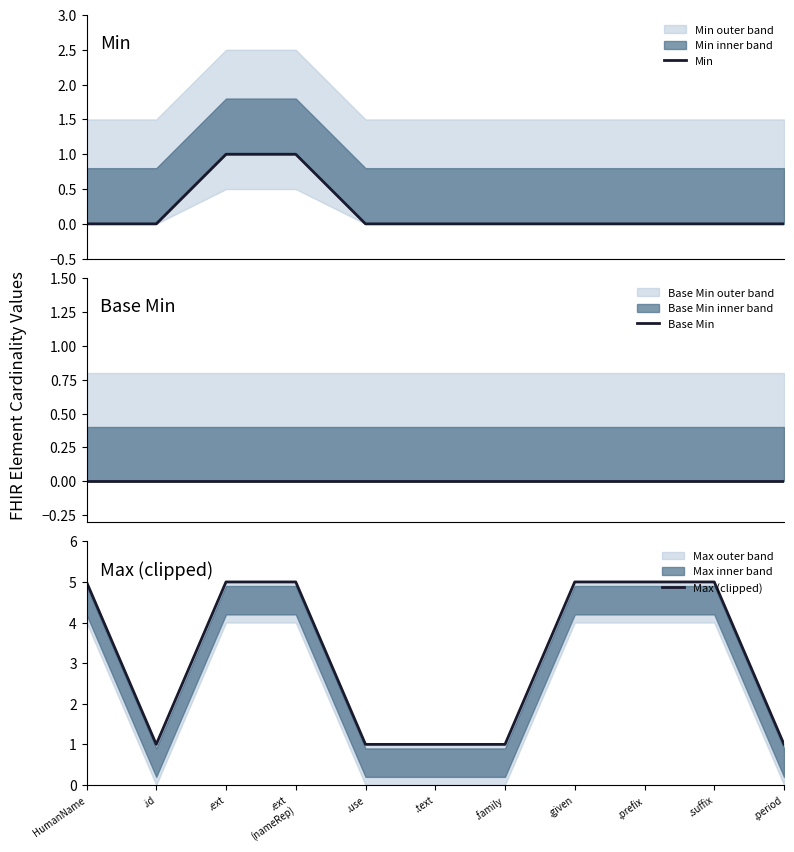

Which label corresponds to the largest value in the chart?

HumanName